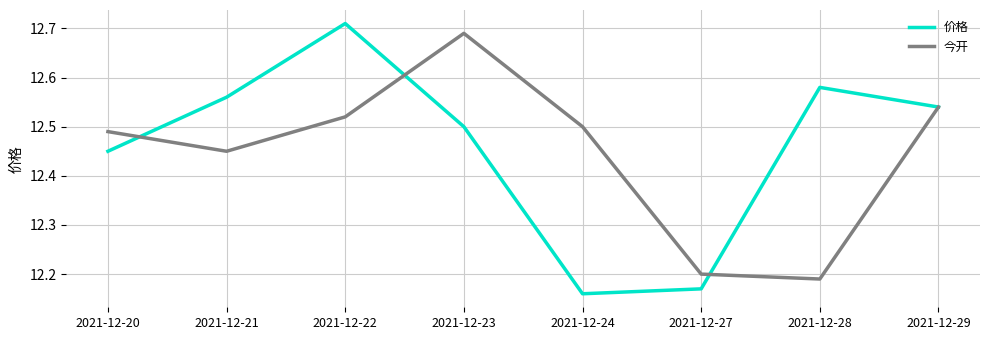

The value of 今开 at 2021-12-27 is 16.5. True or false?

False